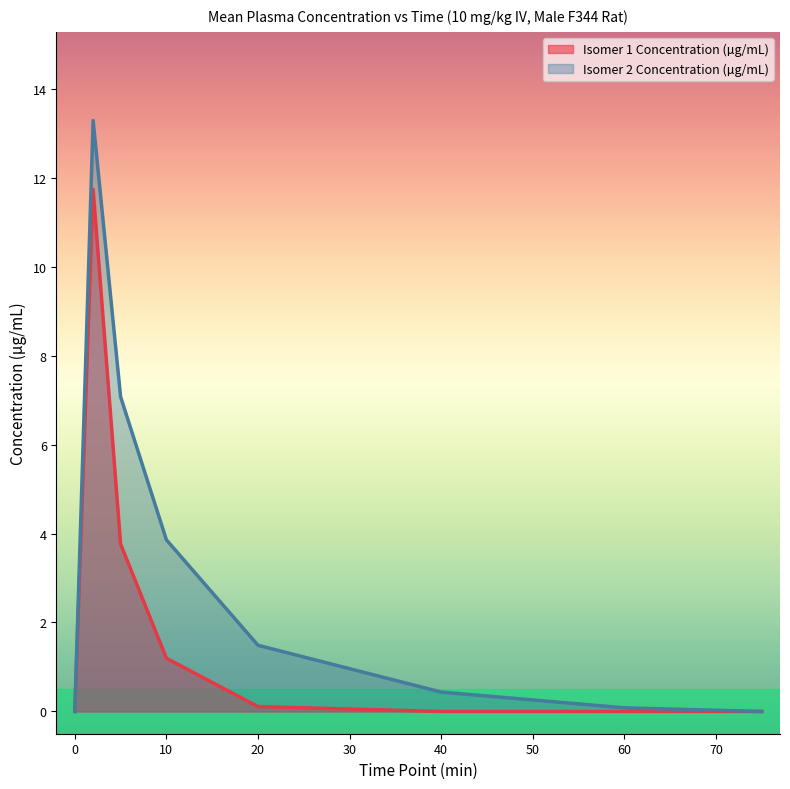

At how many categories does at least one series exceed 3?

3